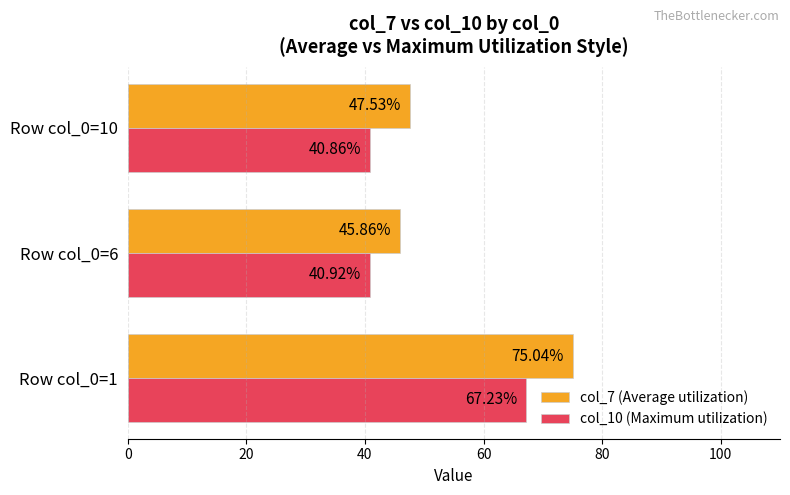

Rank the categories by col_7 (Average utilization) value from lowest to highest.

Row col_0=6, Row col_0=10, Row col_0=1